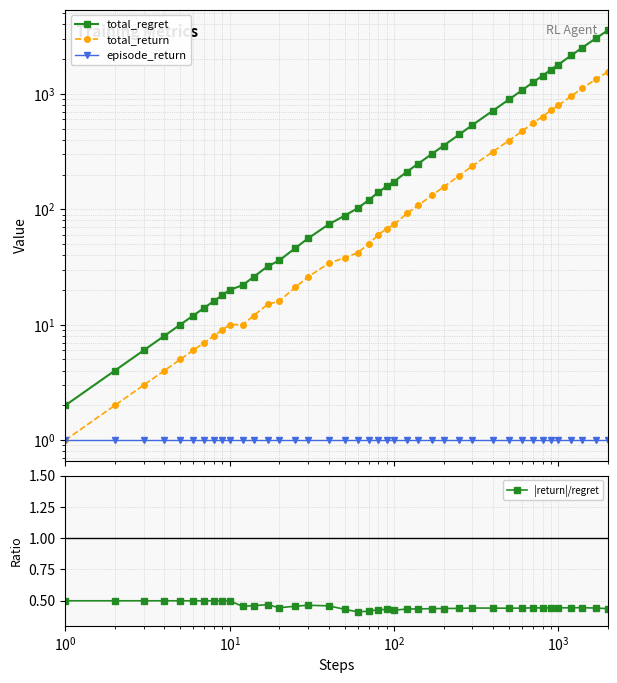

Count the |return|/regret values in the range 0 to 1.

40